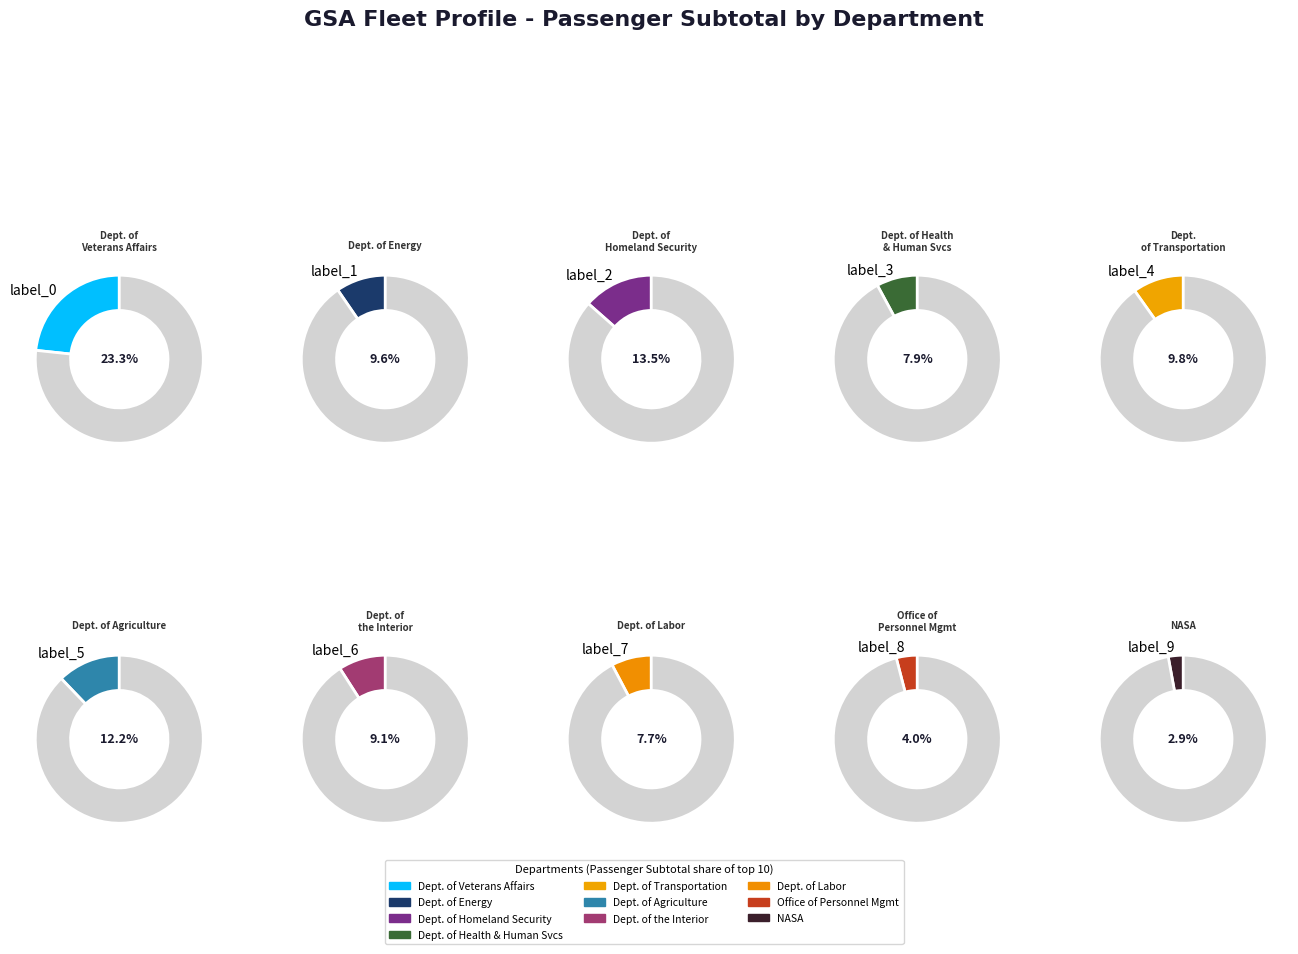

True or false: Department of Health and Human Services accounts for 1% of the total.

False